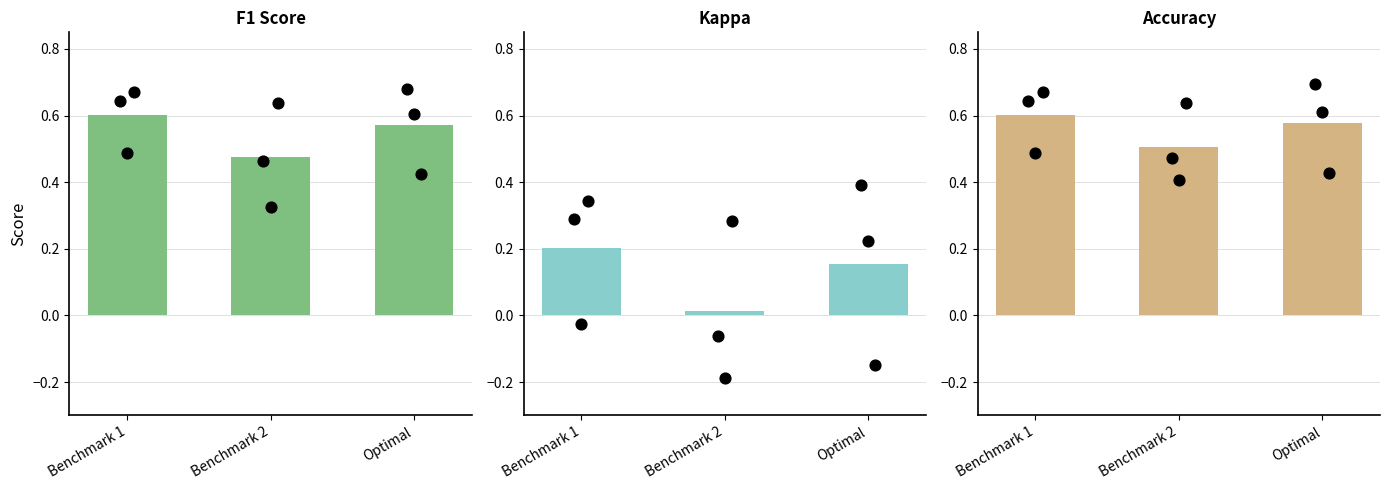

Is the value of F1 Score at Optimal greater than the value of Accuracy at Optimal?

No